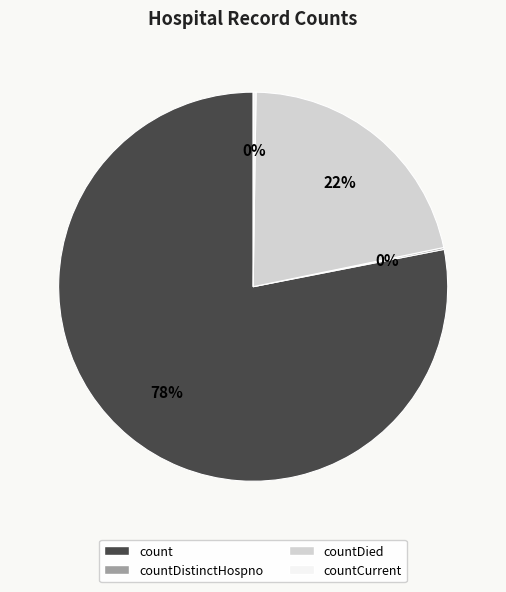

To the nearest percent, what is the difference between the largest and smallest slice percentages?

78%